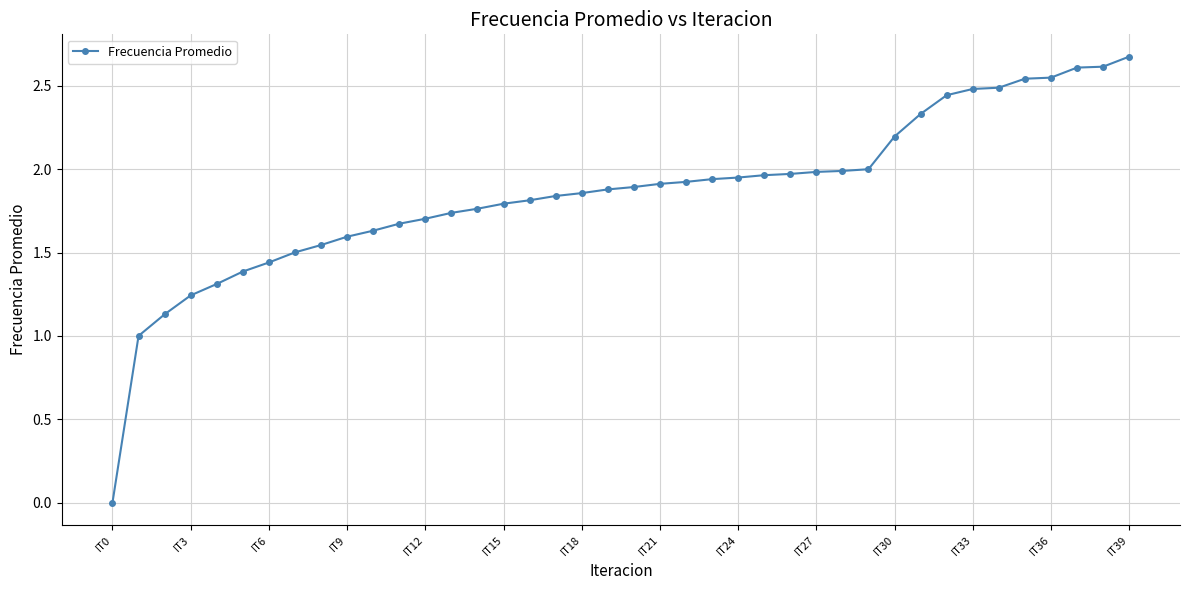

What is the difference between the maximum and minimum values?

2.7